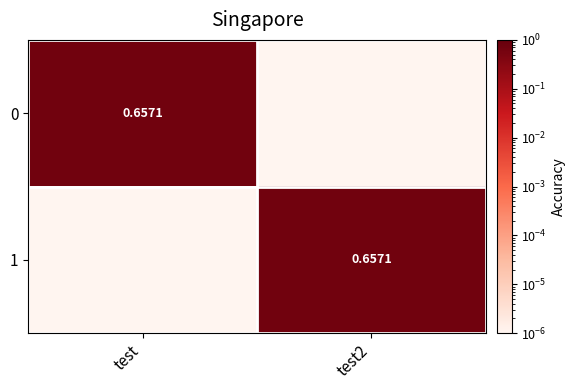

At which label is 1 closest to 0?

test